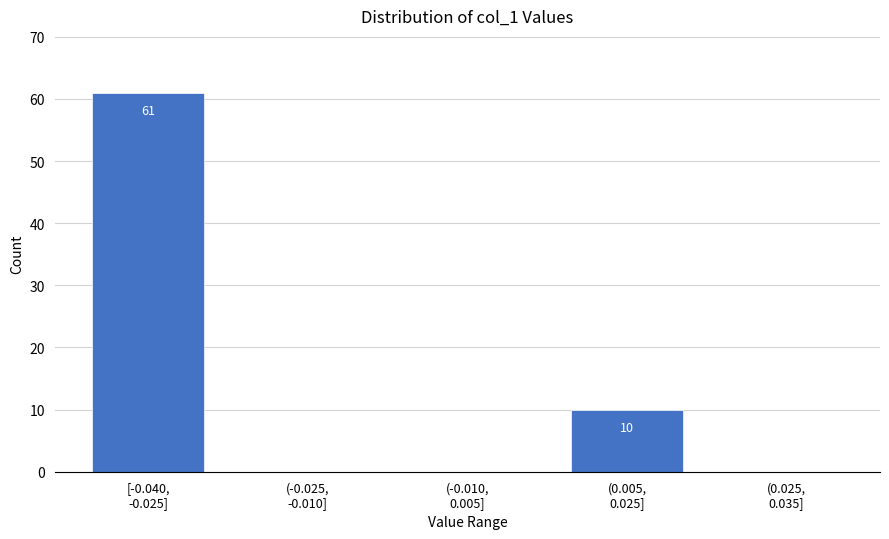

What is the sum of all values?

71